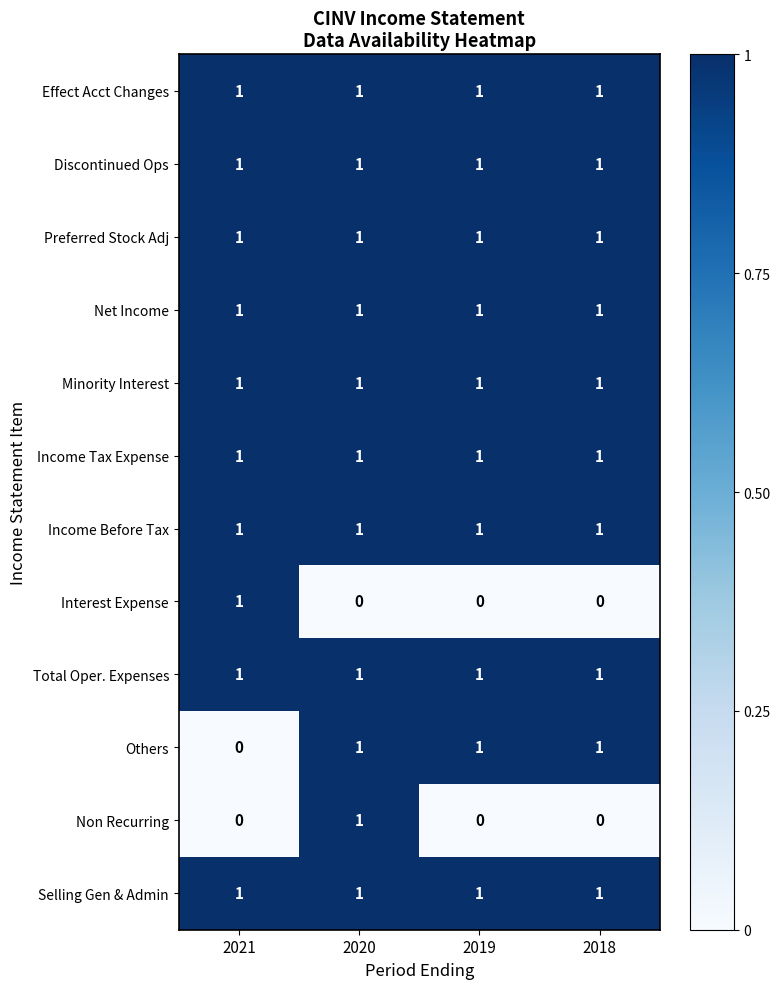

Which category has the lowest value in the Others series?

2021